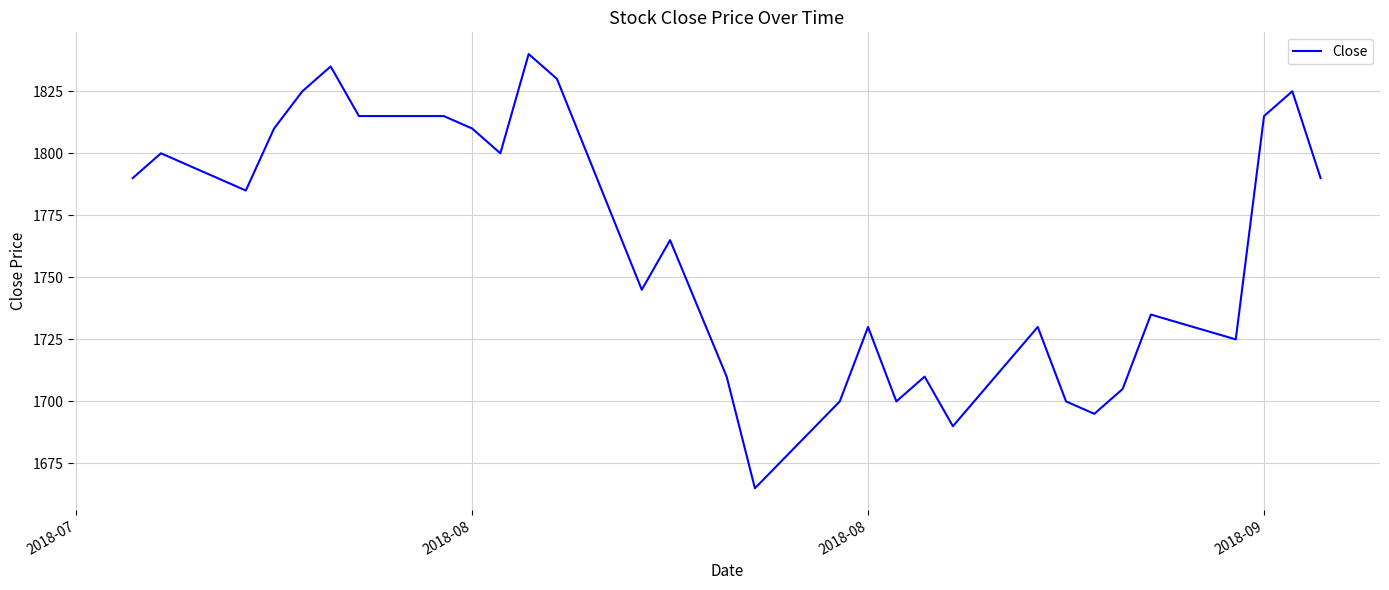

What is the maximum value shown in the chart?

1840